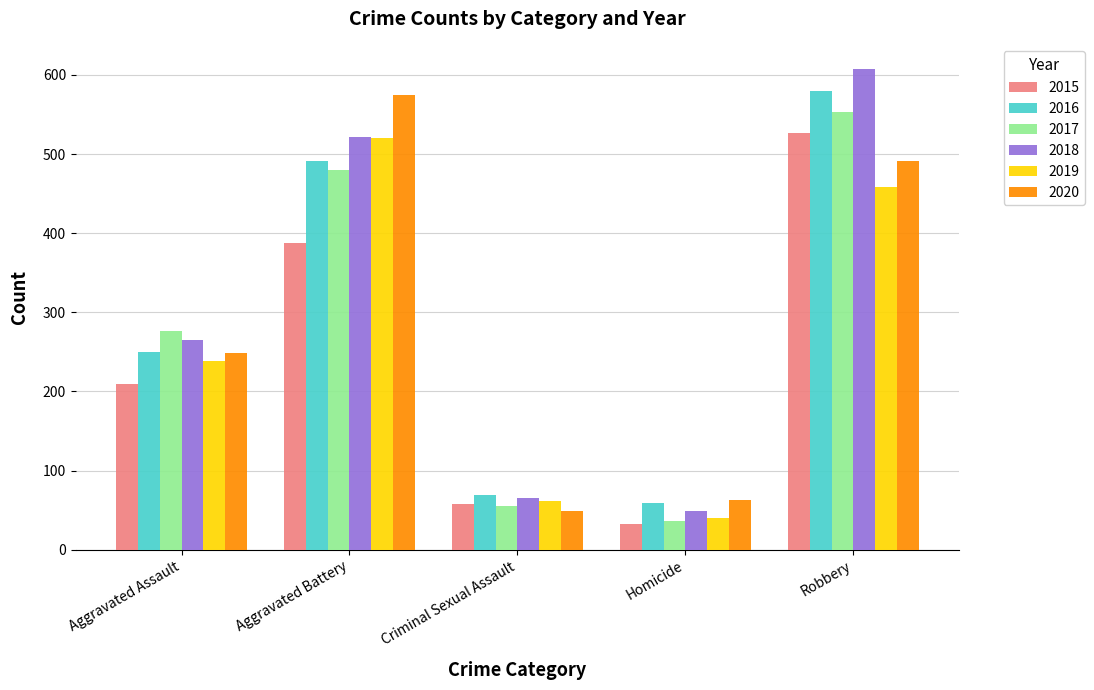

Between Homicide and Robbery, which series saw the biggest shift?

2018